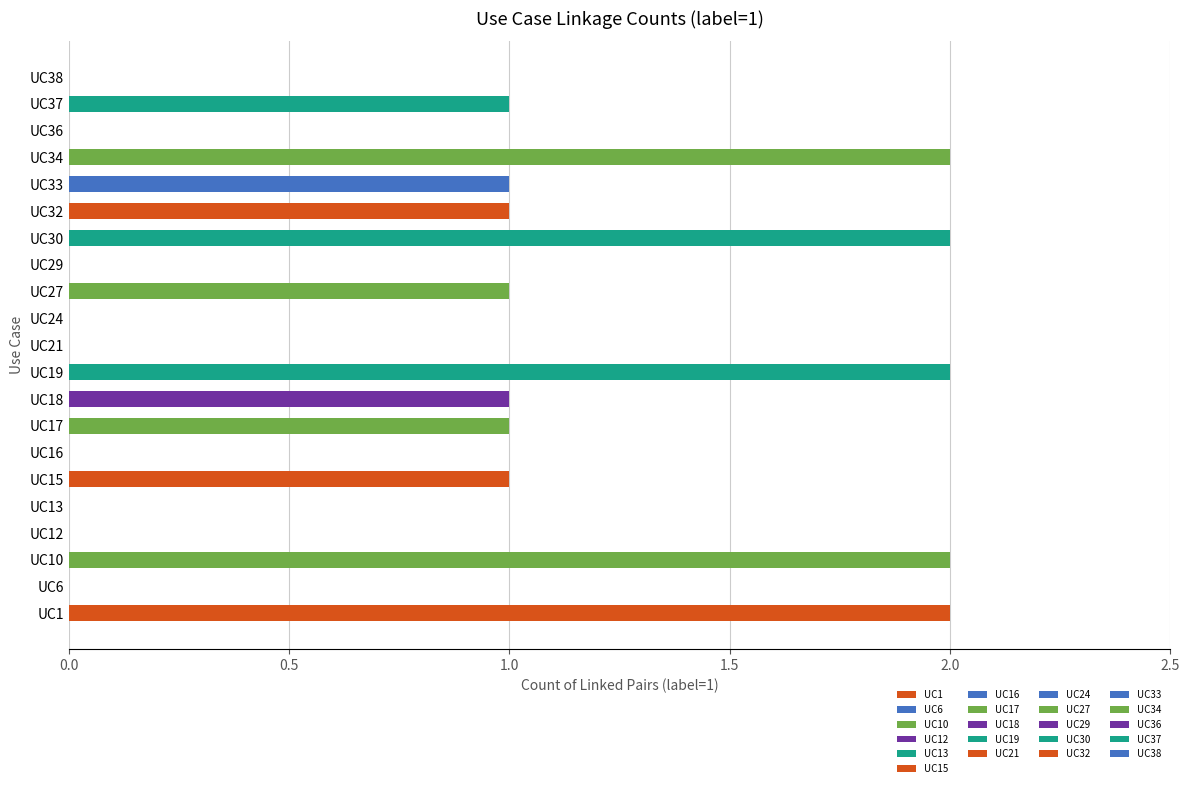

Reading bottom to top, transcribe all the data shown in this chart.

UC1=2	UC6=0	UC10=2	UC12=0	UC13=0	UC15=1	UC16=0	UC17=1	UC18=1	UC19=2	UC21=0	UC24=0	UC27=1	UC29=0	UC30=2	UC32=1	UC33=1	UC34=2	UC36=0	UC37=1	UC38=0